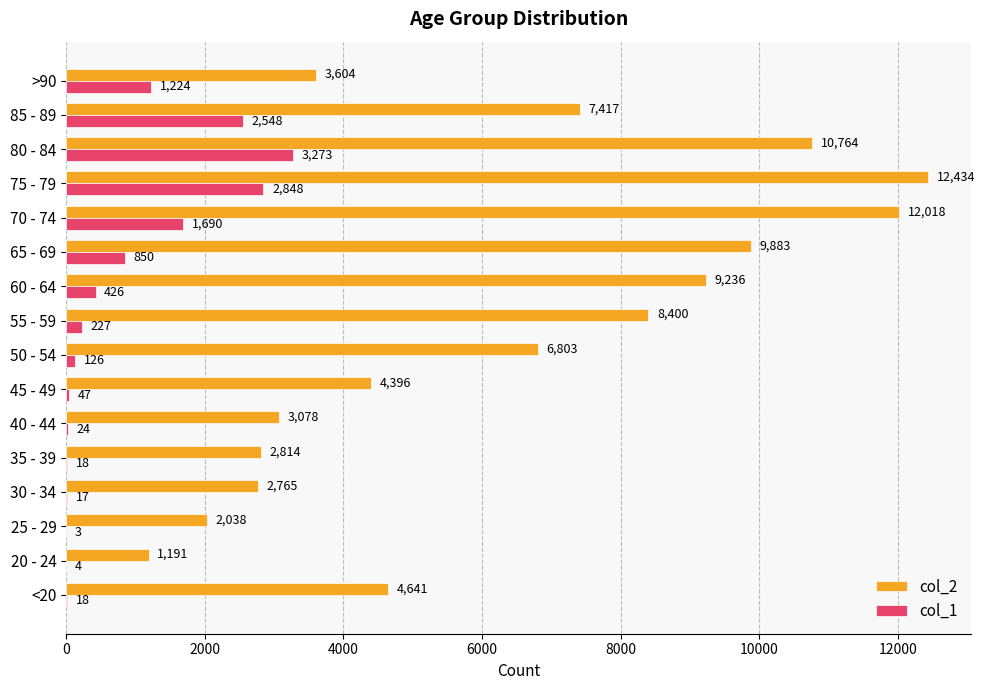

What are all the series names shown in the legend?

col_2, col_1